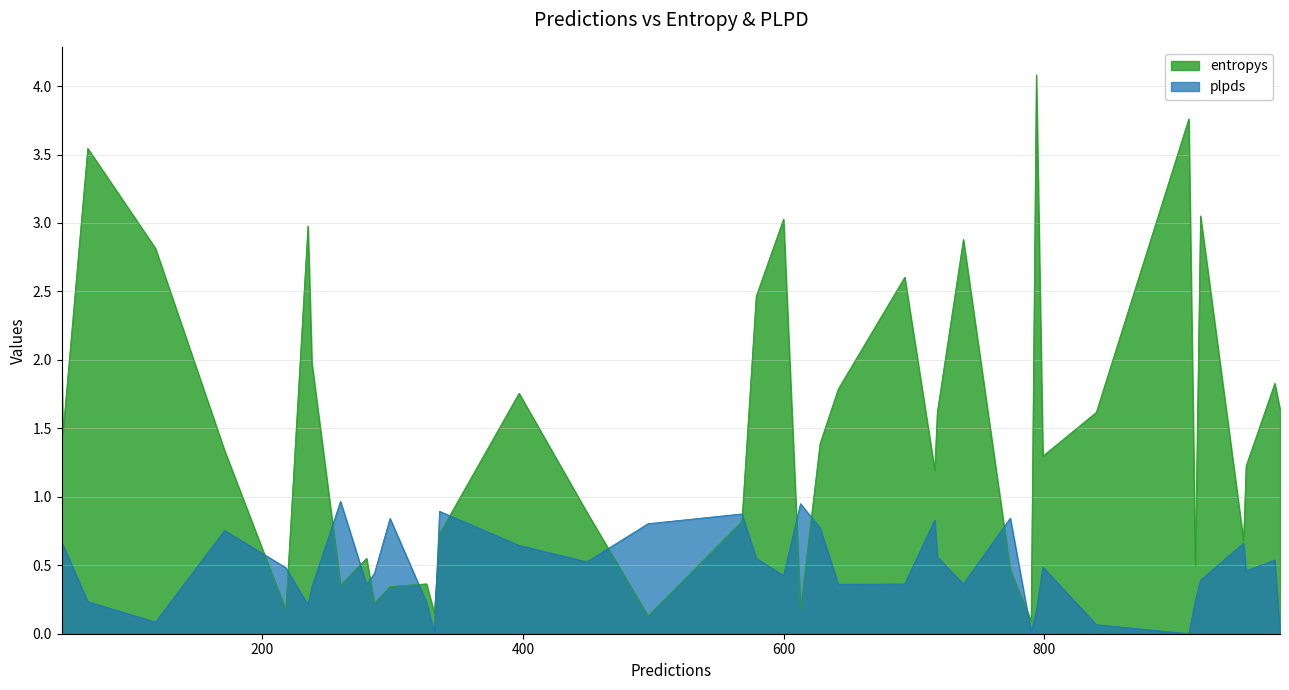

Which category has the highest value in the plpds series?

260